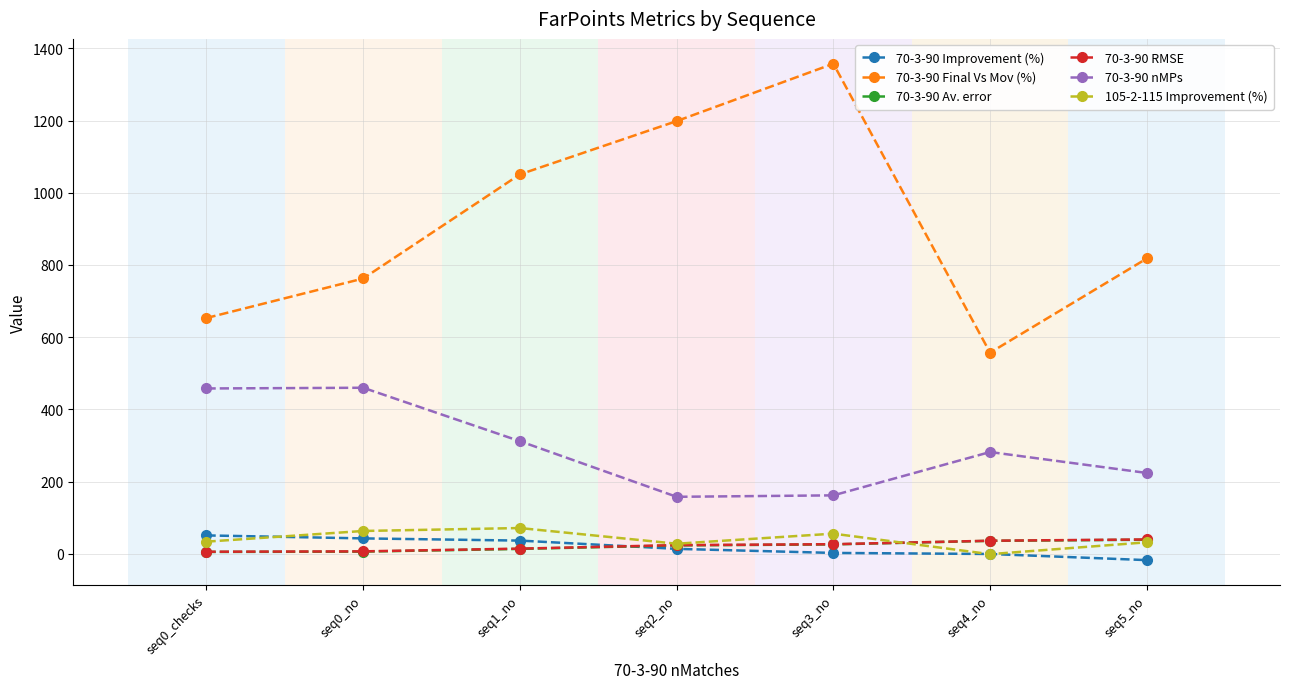

List the labels in order of 70-3-90 Final Vs Mov (%) value, smallest first.

seq4_no, seq0_checks, seq0_no, seq5_no, seq1_no, seq2_no, seq3_no